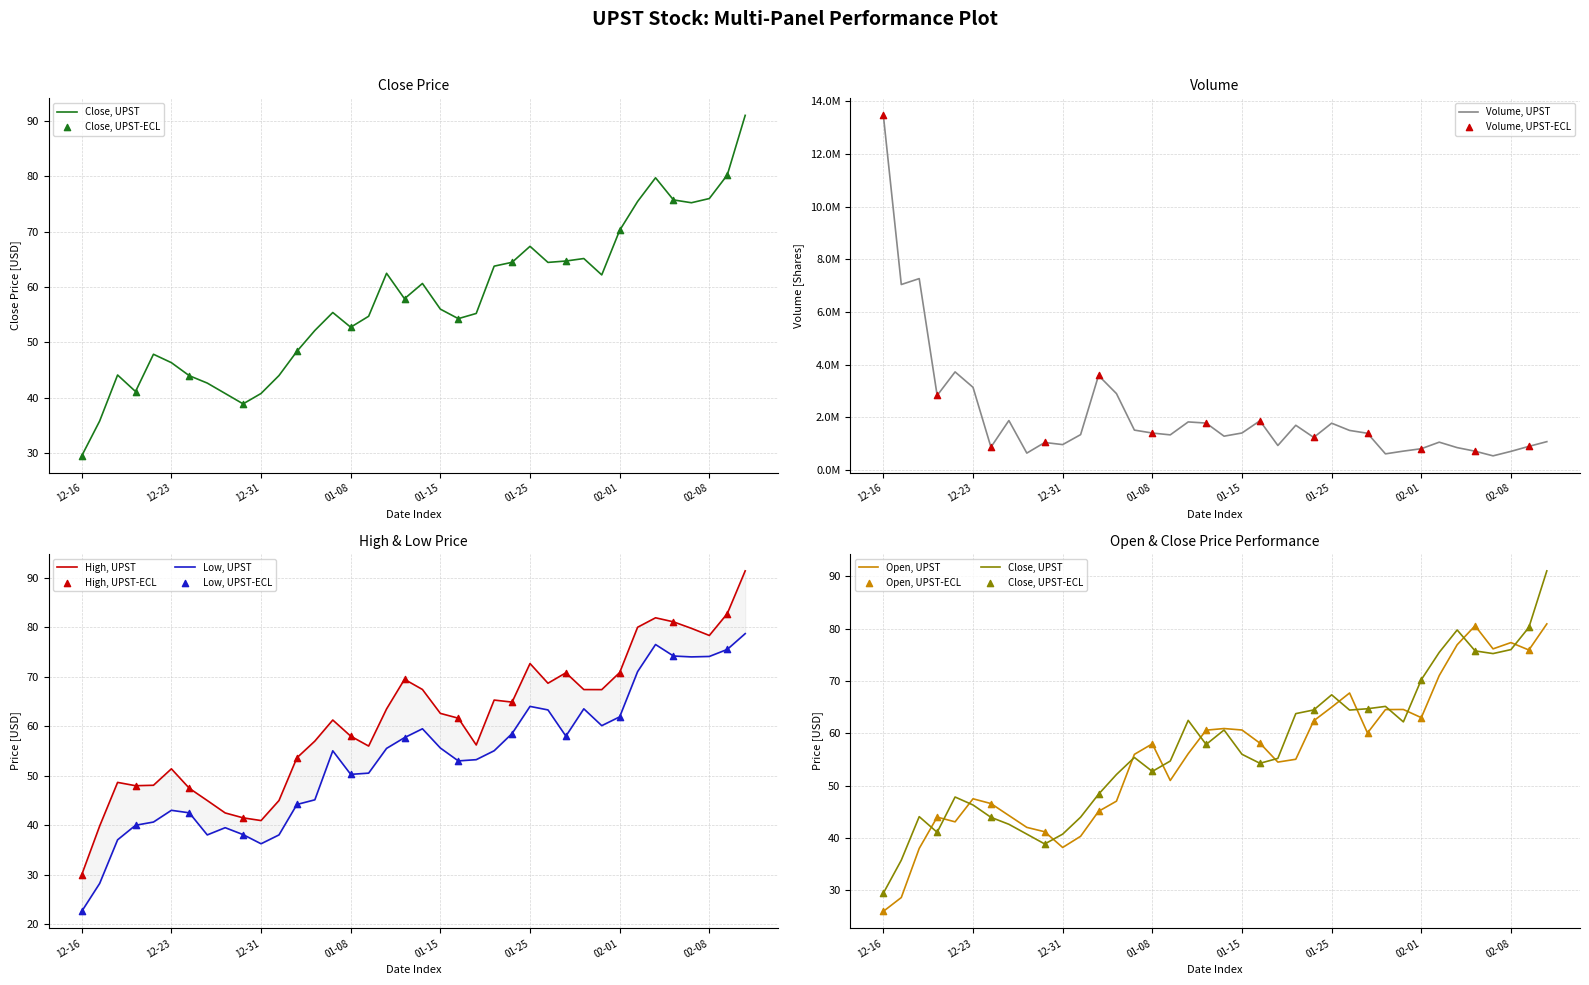

What are all the series names shown in the legend?

Close, High, Low, Open, Volume